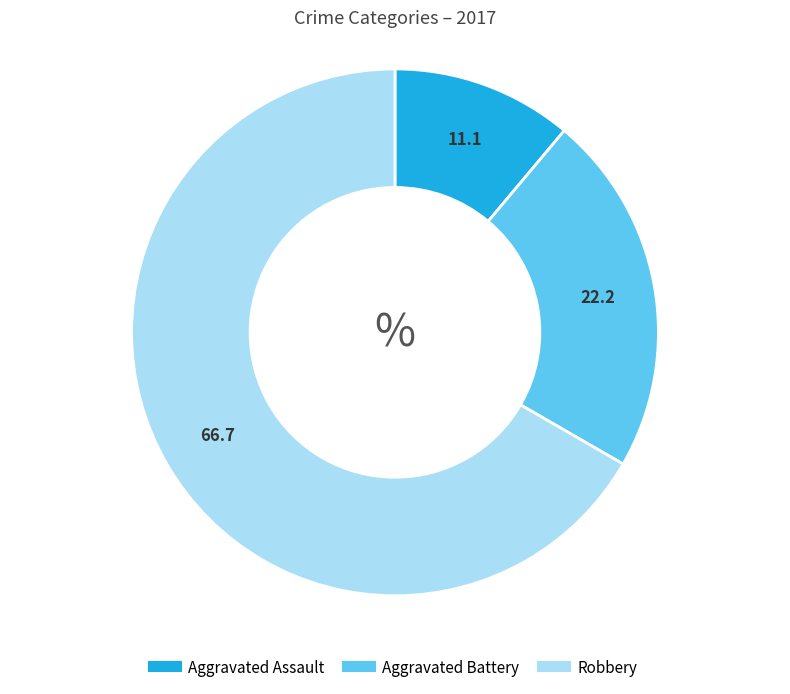

Rank the categories by value from highest to lowest.

Robbery, Aggravated Battery, Aggravated Assault